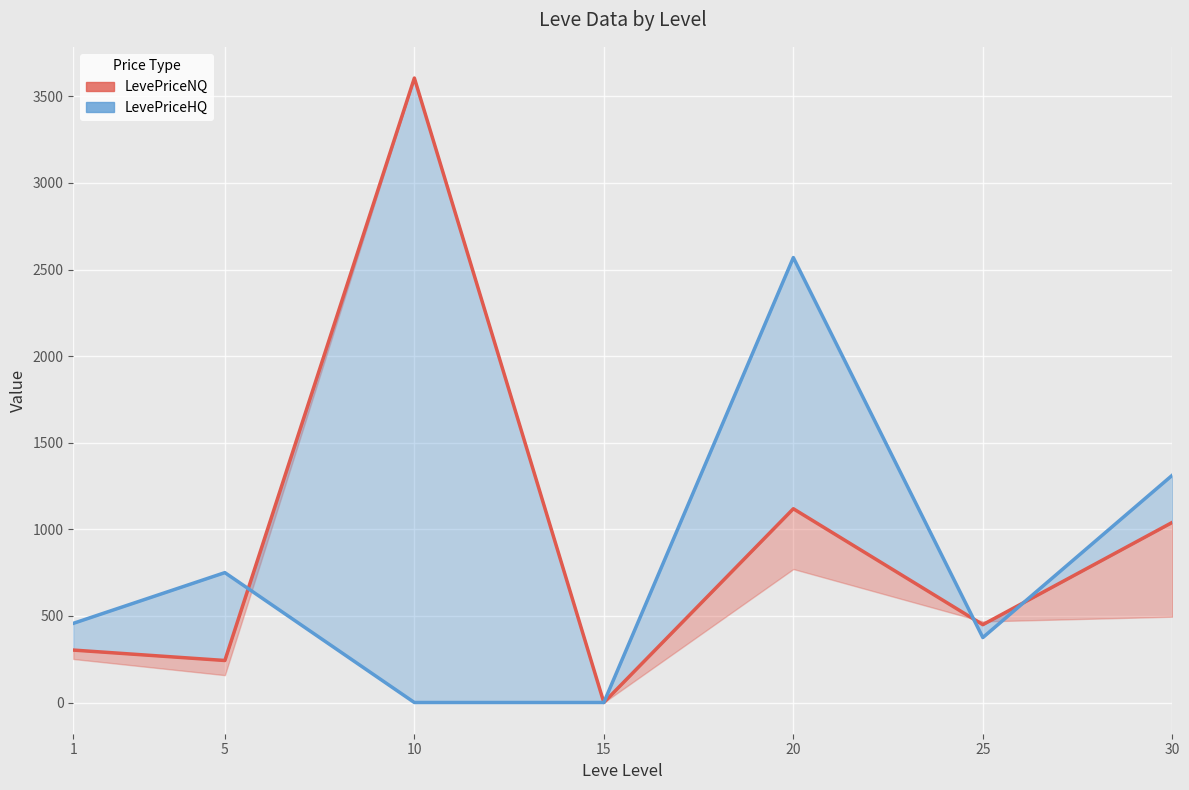

At which category does LevePriceNQ (lower) reach its first local peak?

10